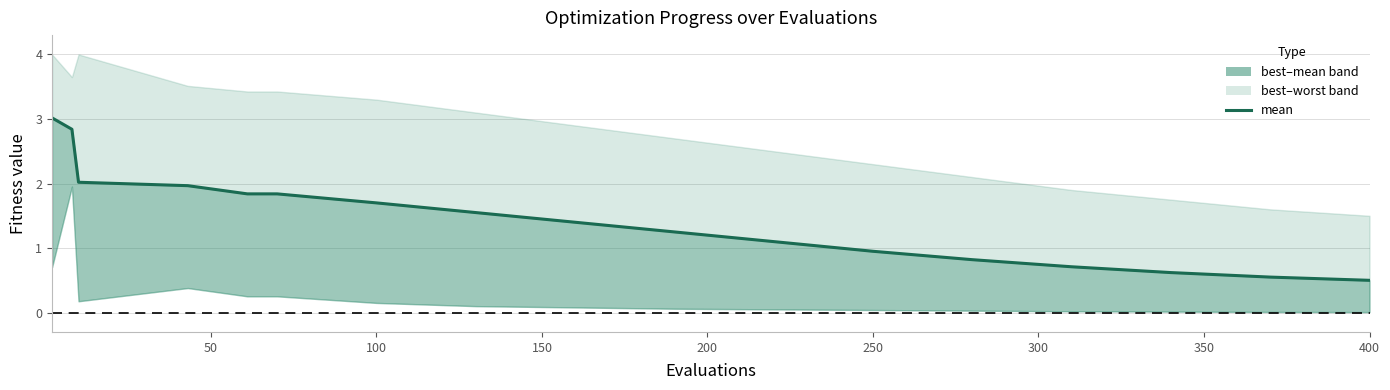

What is the value of the 7th point from the left?

1.7